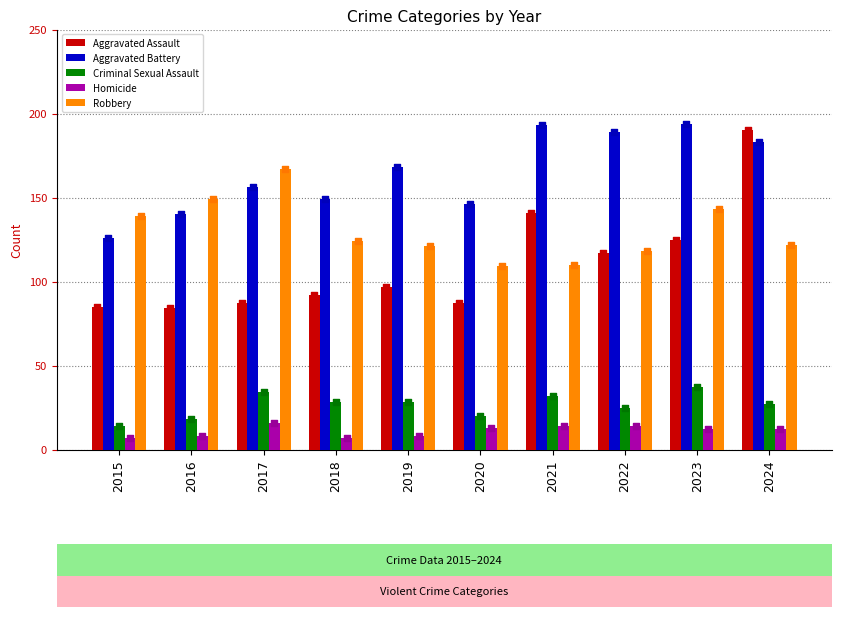

At how many categories does at least one series exceed 89?

10